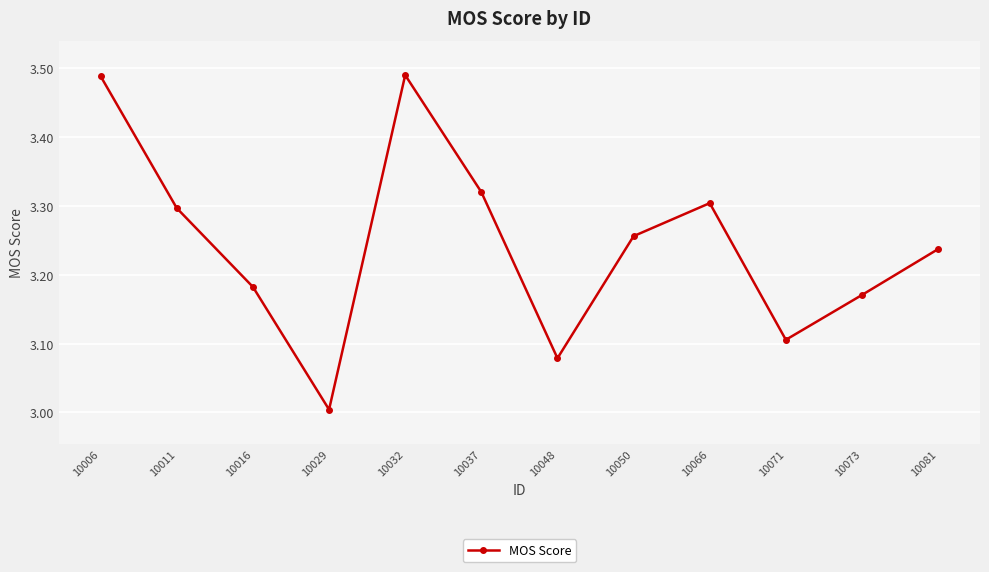

How many interior local peaks (higher than both neighbors) does the data have?

2